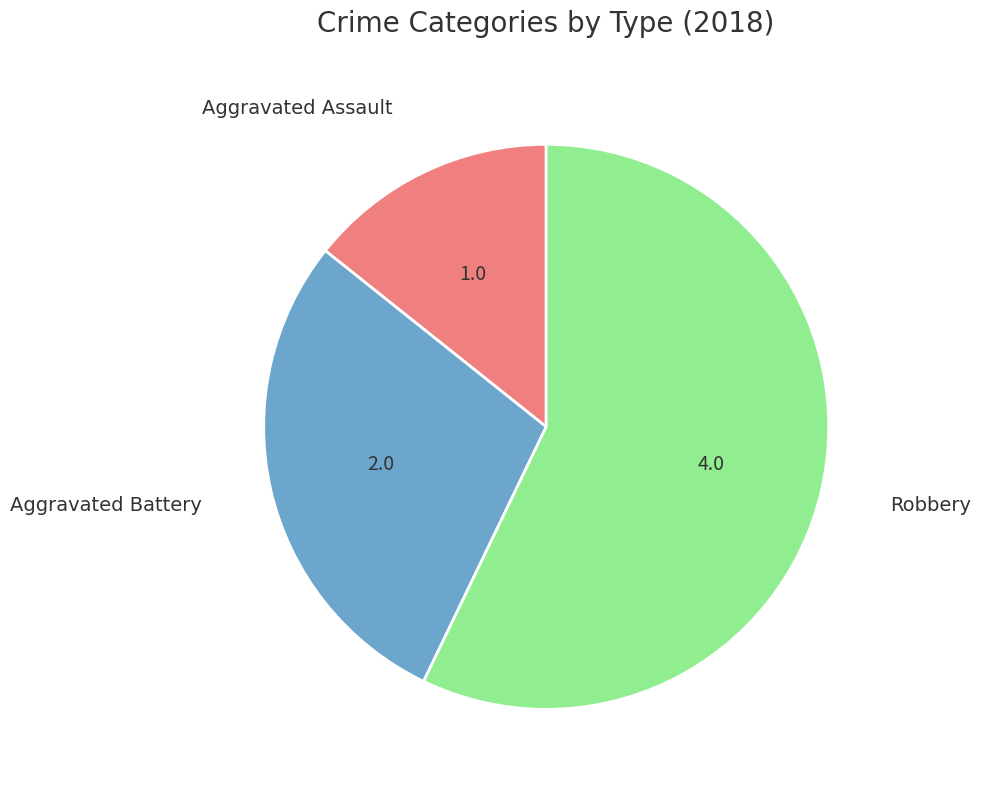

Is there a majority slice in this chart?

Yes